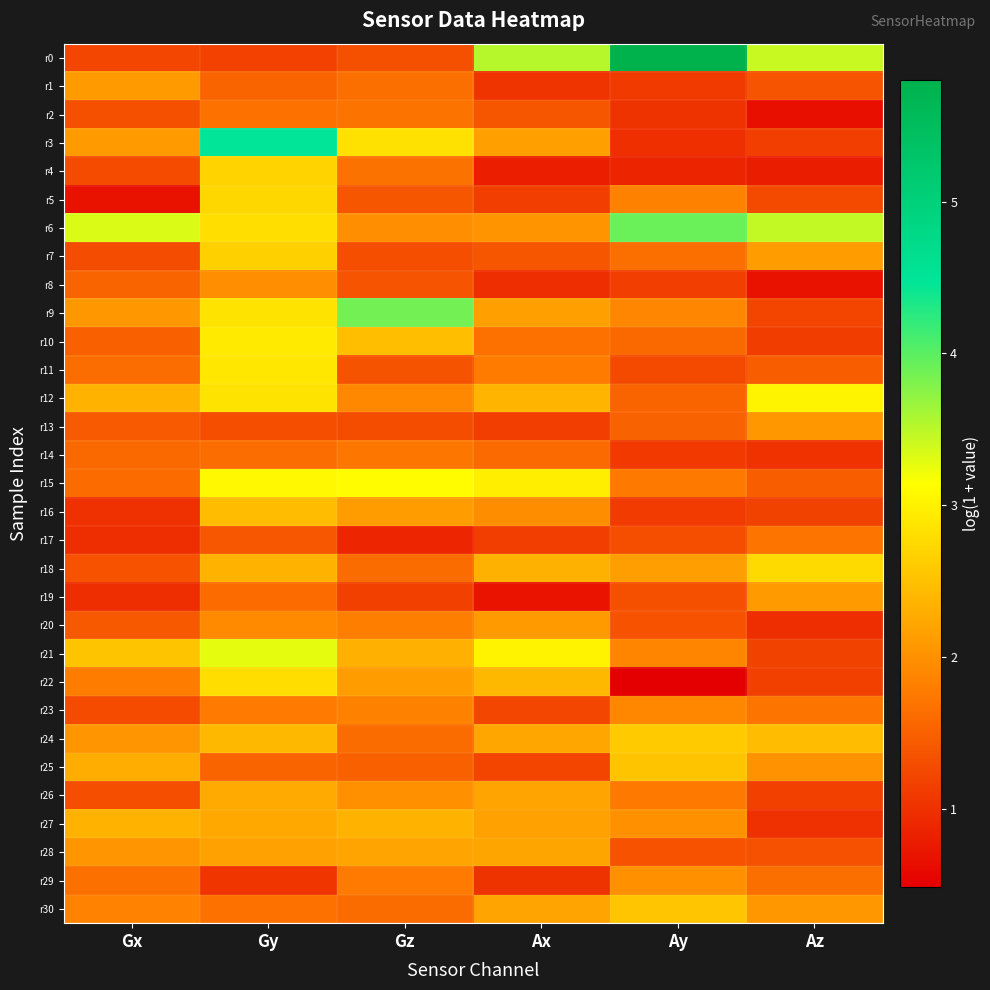

Which series has the largest total across all categories?

r6